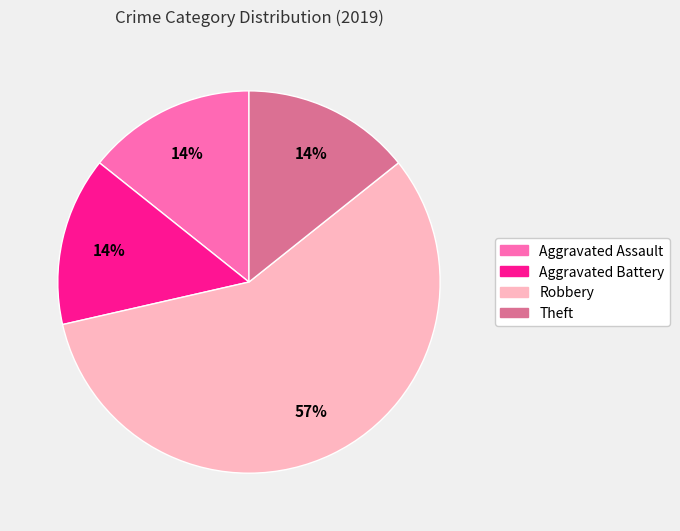

Does any single category account for the majority?

Yes